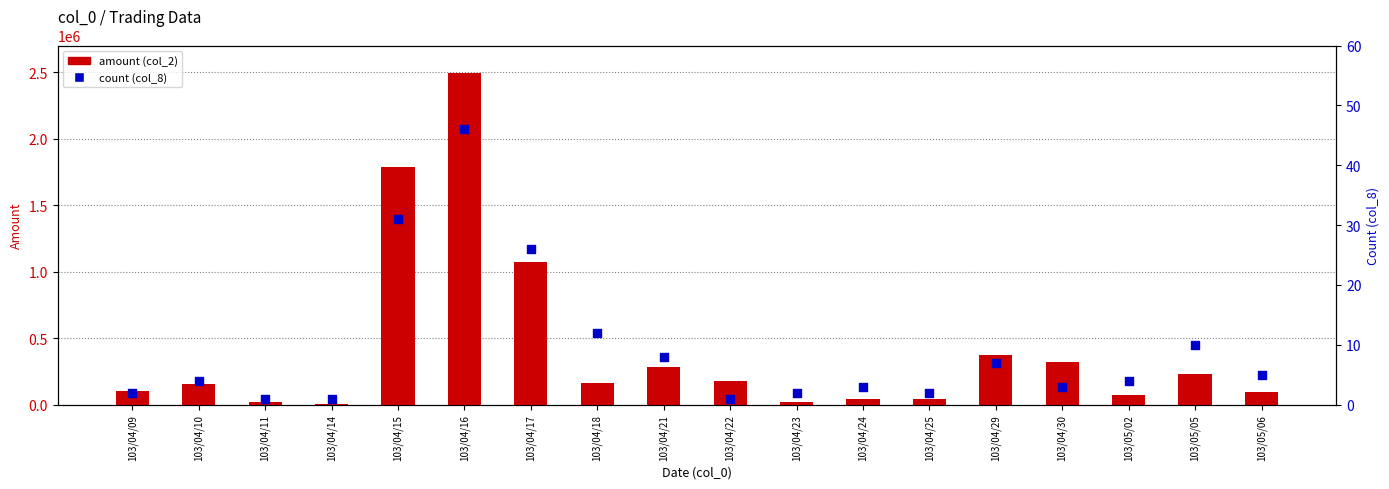

Which series reaches the maximum Y coordinate?

amount (col_2)